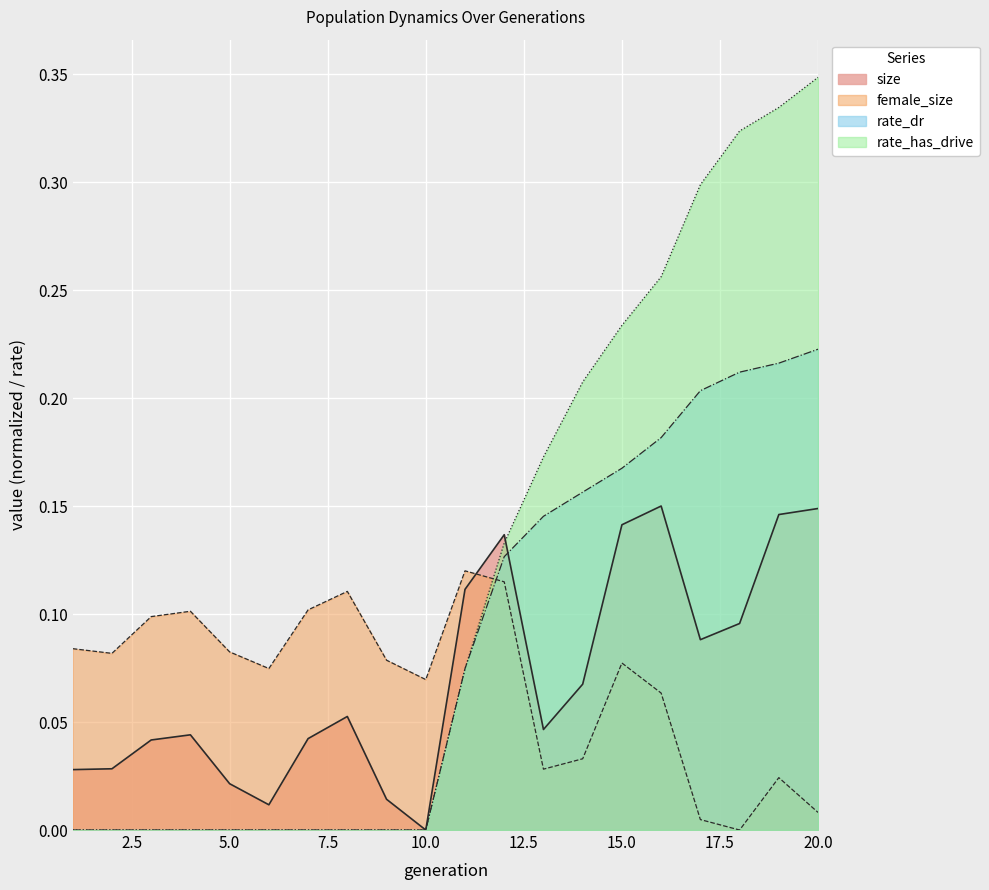

At which category does female_size reach its first local valley?

2